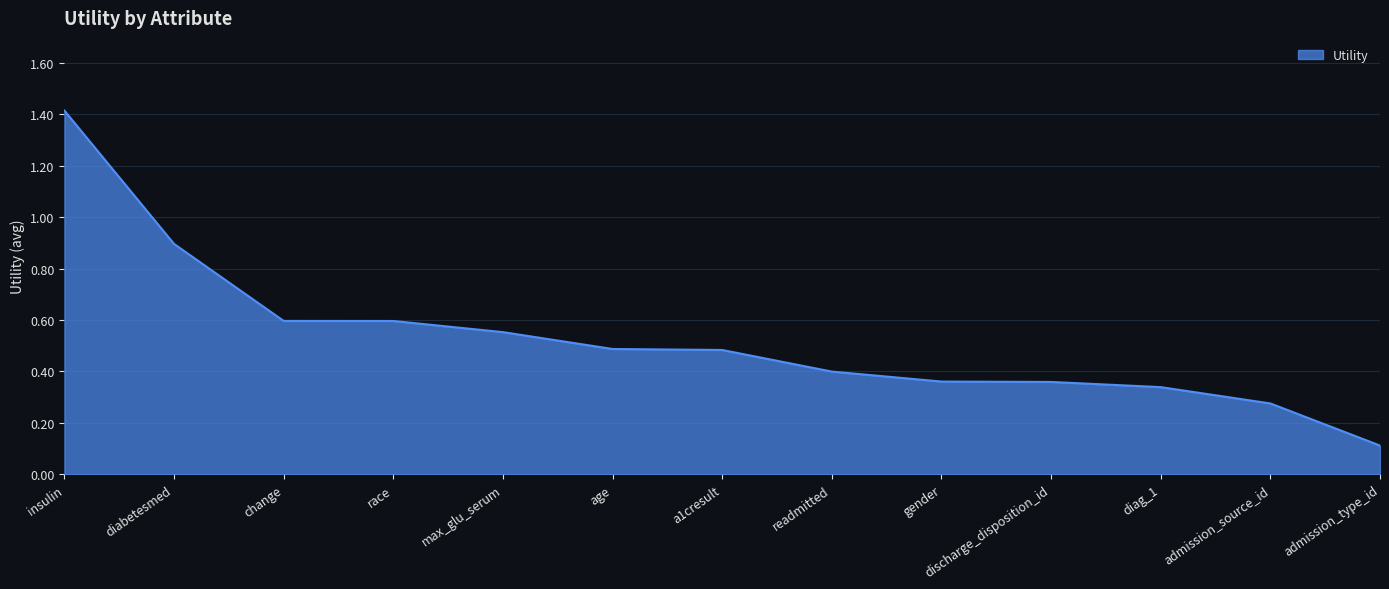

What position from the right is age?

8